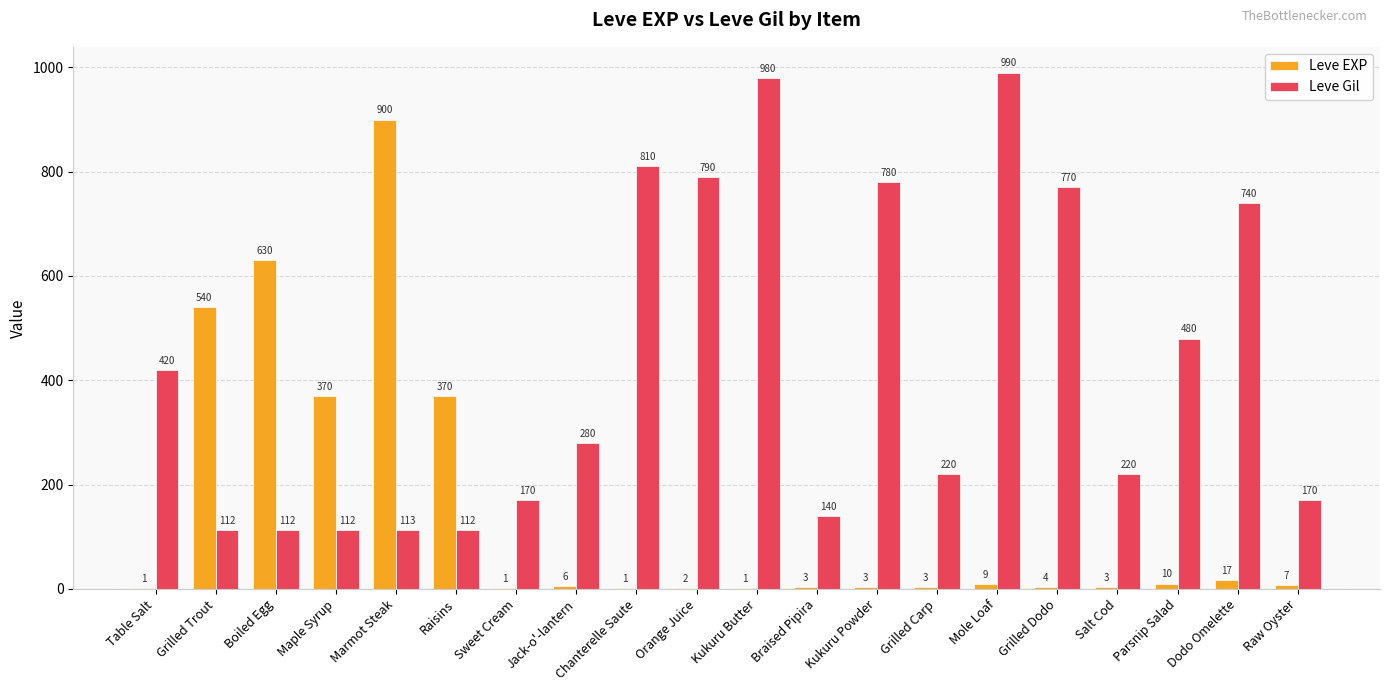

What is the total value across all series at Mole Loaf?

999